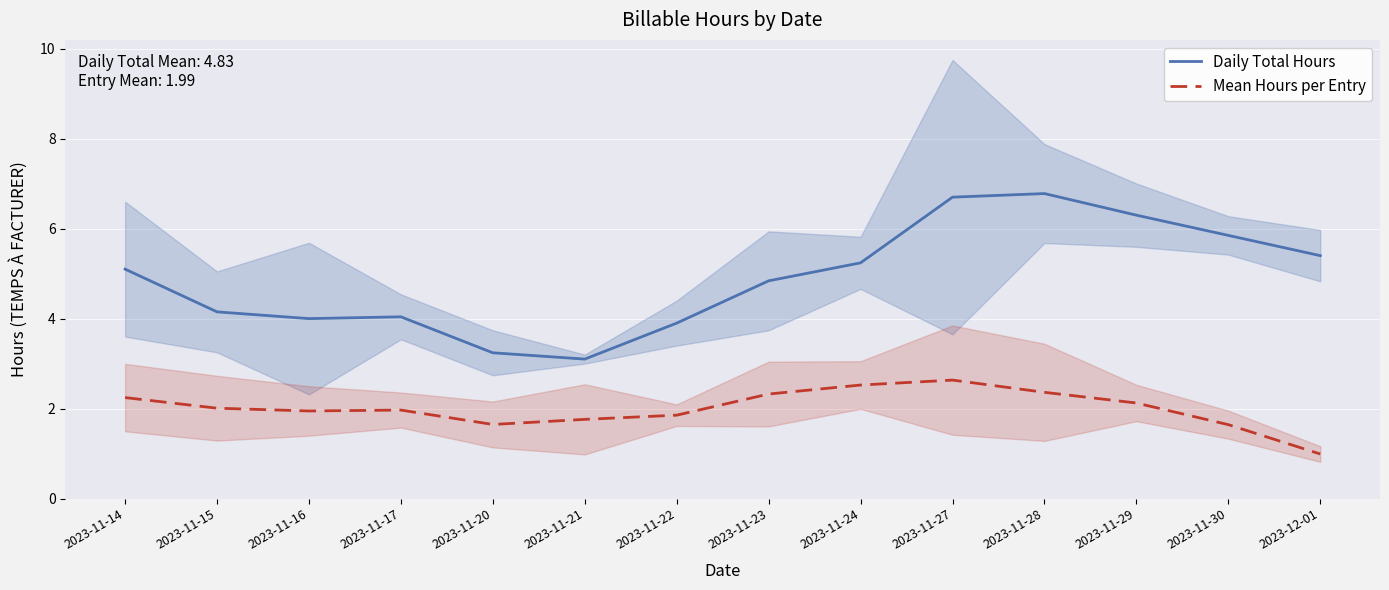

Reading right to left, what are all the values shown in this chart?

Daily Total Hours: 5.4	5.8	6.3	6.8	6.7	5.2	4.8	3.9	3.1	3.2	4.0	4.0	4.2	5.1
Mean Hours per Entry: 1.0	1.6	2.1	2.4	2.6	2.5	2.3	1.9	1.8	1.6	2.0	1.9	2.0	2.2